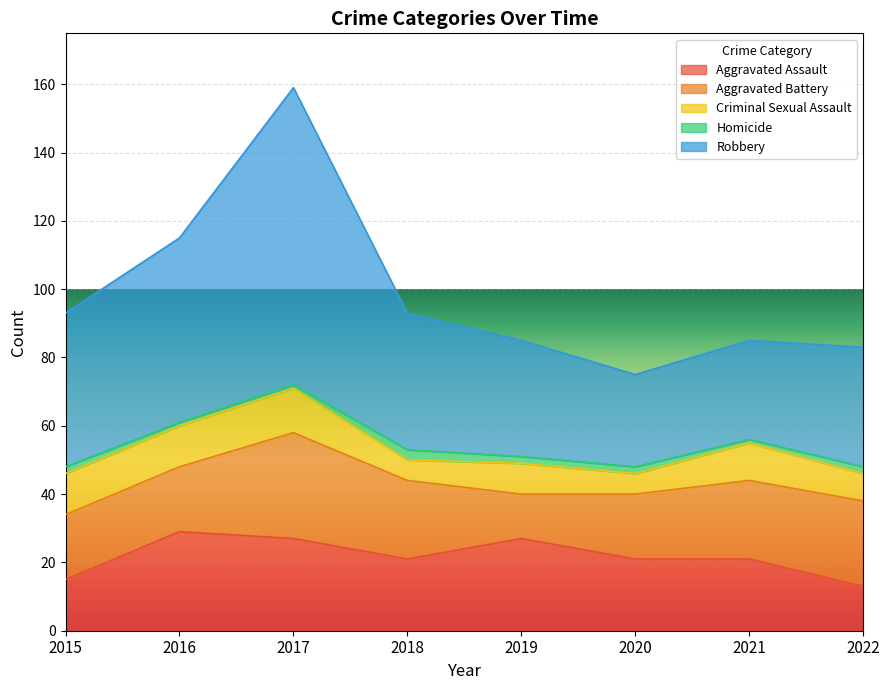

What is the value of the Homicide point at the 5th from the left?

2